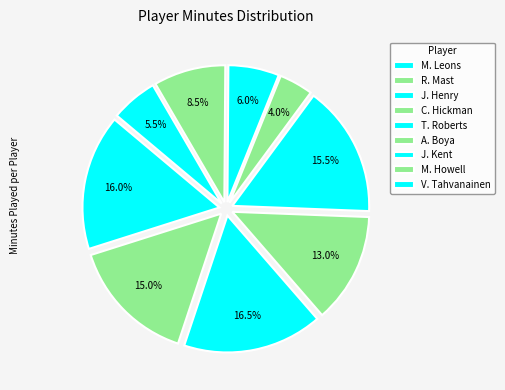

To the nearest percent, what is the combined percentage of C. Hickman and T. Roberts?

28%